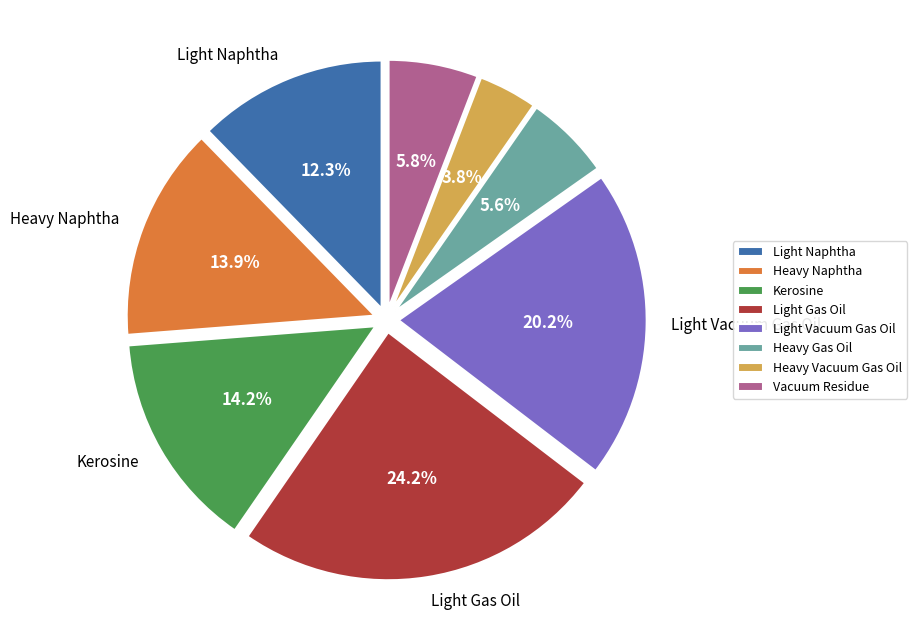

Is there any slice that represents more than half of the pie?

No